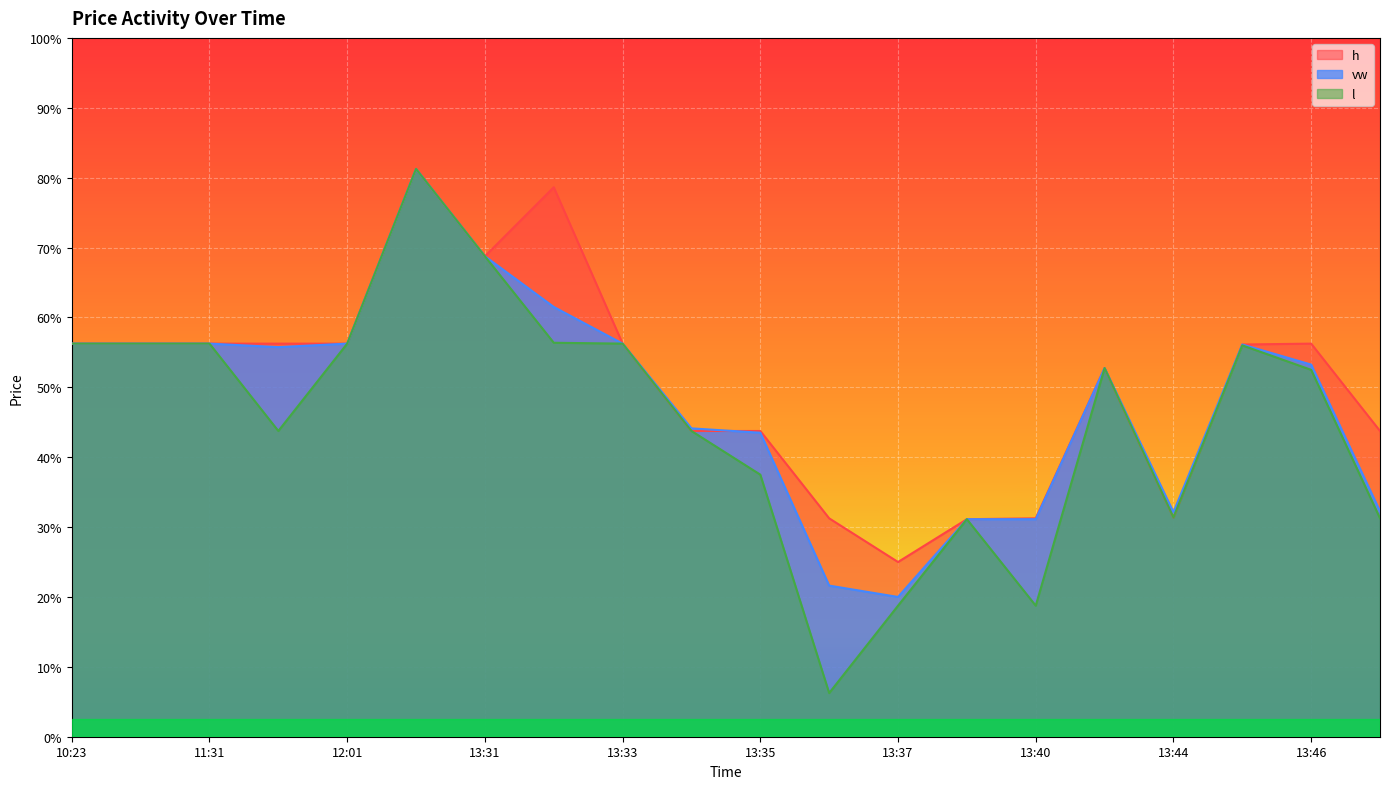

Rank the series at 10:23 from highest to lowest value.

h, l, vw